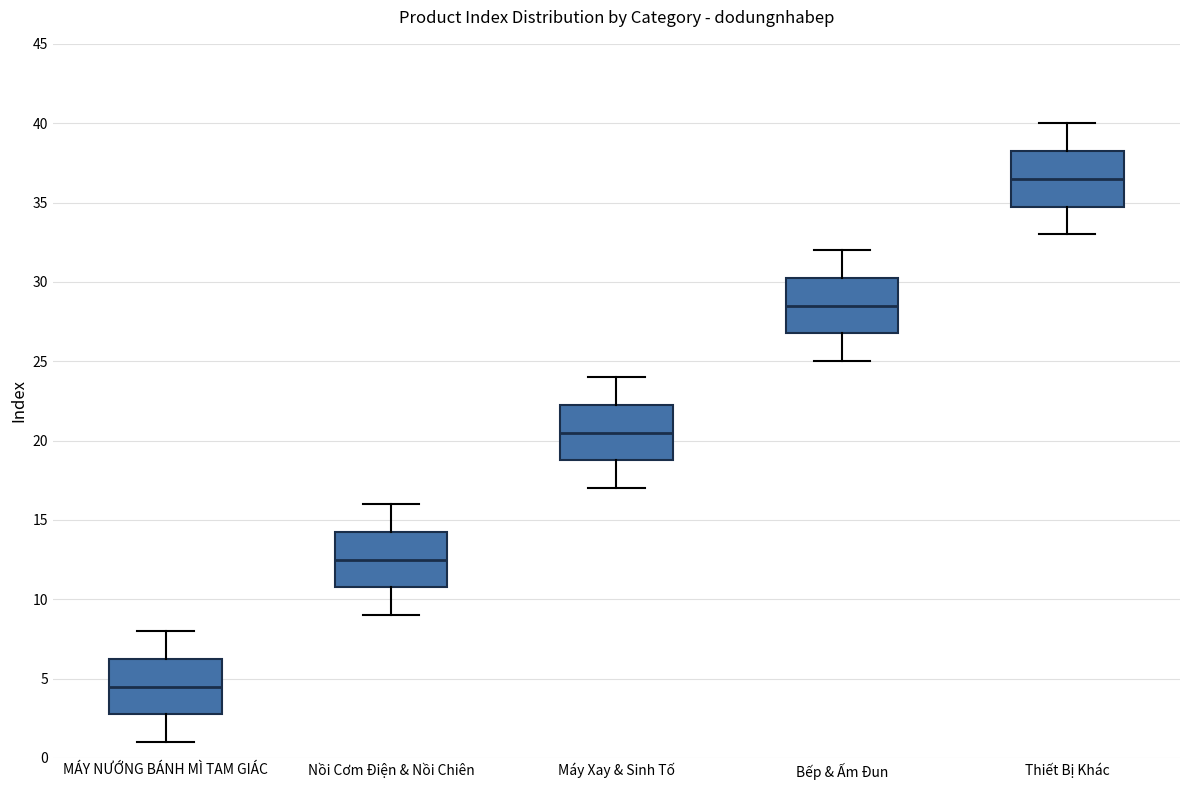

Reading left to right, read every box against the y-axis: the position of its median line, the range the box covers, and the ends of its whiskers. The values are not printed on the chart, so give them approximately, as read against the axis.

MÁY NƯỚNG BÁNH MÌ TAM GIÁC: median 4.5, box 3.0 to 6.5, whiskers 1.0 to 8.0
Nồi Cơm Điện & Nồi Chiên: median 12.5, box 11.0 to 14.5, whiskers 9.0 to 16.0
Máy Xay & Sinh Tố: median 20.5, box 19.0 to 22.5, whiskers 17.0 to 24.0
Bếp & Ấm Đun: median 28.5, box 27.0 to 30.5, whiskers 25.0 to 32.0
Thiết Bị Khác: median 36.5, box 35.0 to 38.5, whiskers 33.0 to 40.0